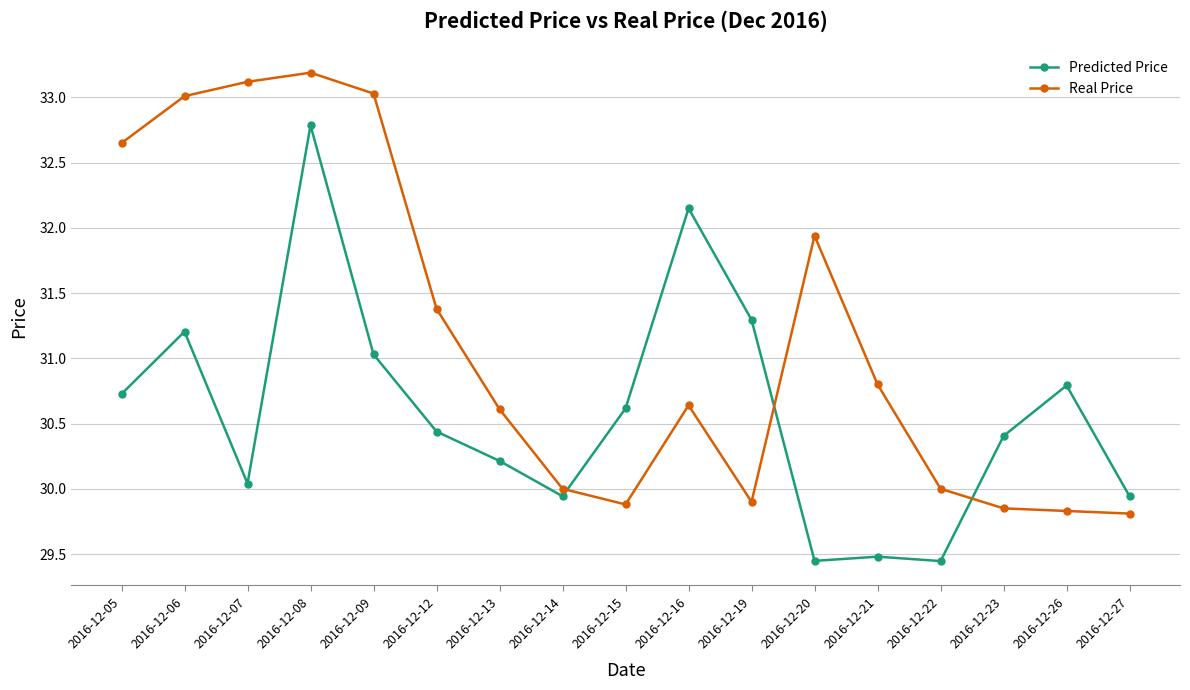

How many times do Predicted Price and Real Price cross each other?

3